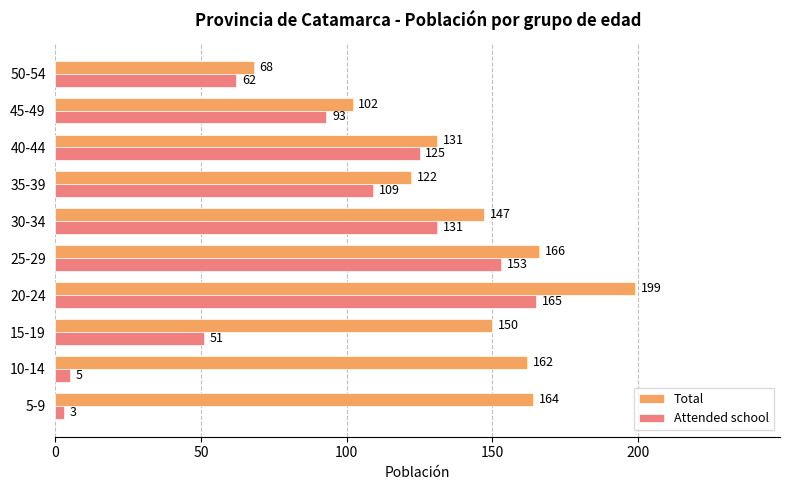

Rank the categories by Total value from highest to lowest.

20-24, 25-29, 5-9, 10-14, 15-19, 30-34, 40-44, 35-39, 45-49, 50-54